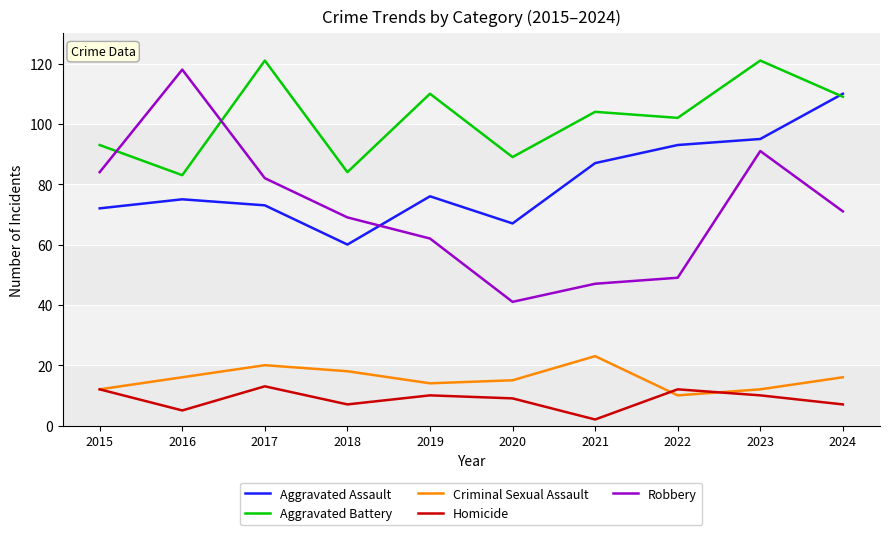

Count the number of categories in the chart.

10